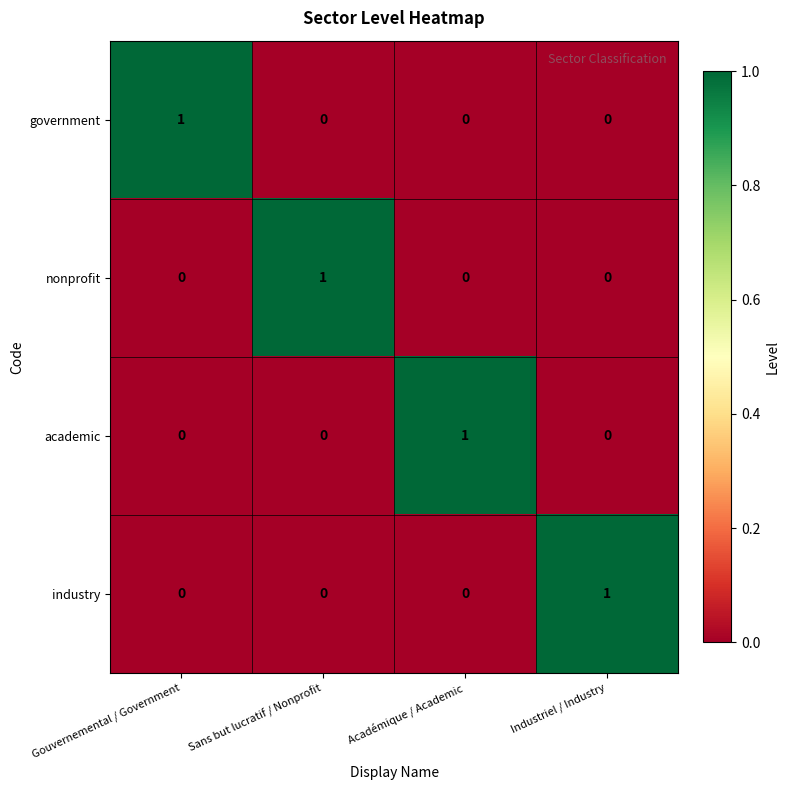

Is it true that government equals 1 at Gouvernemental / Government?

True